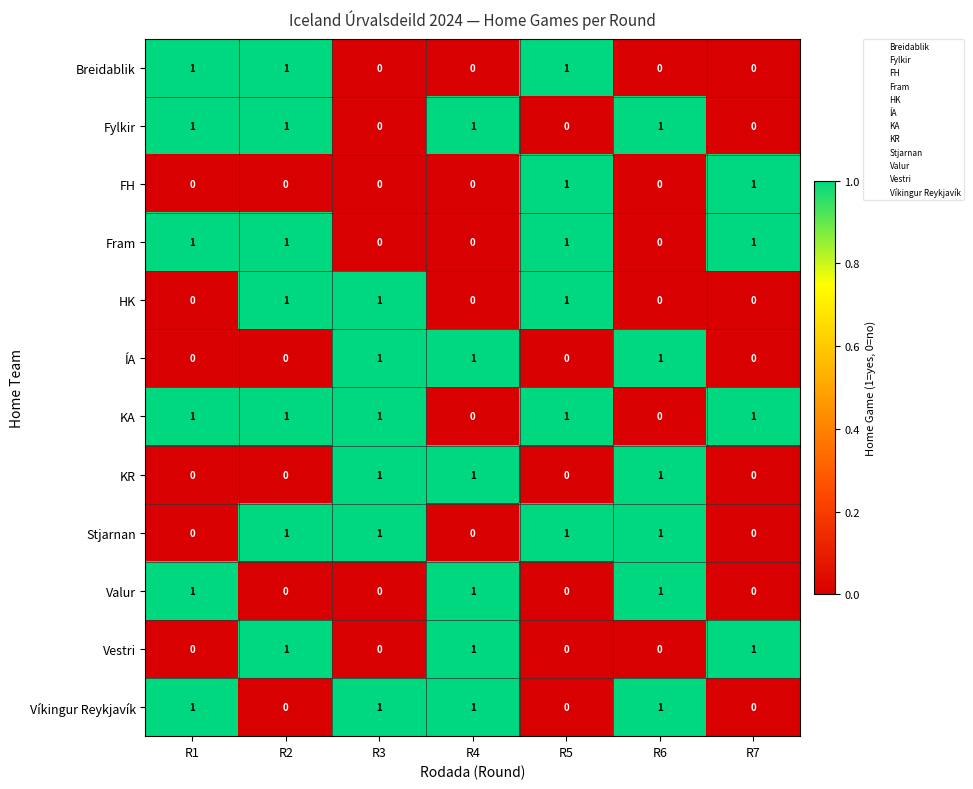

Is it true that ÍA equals 1 at R6?

True